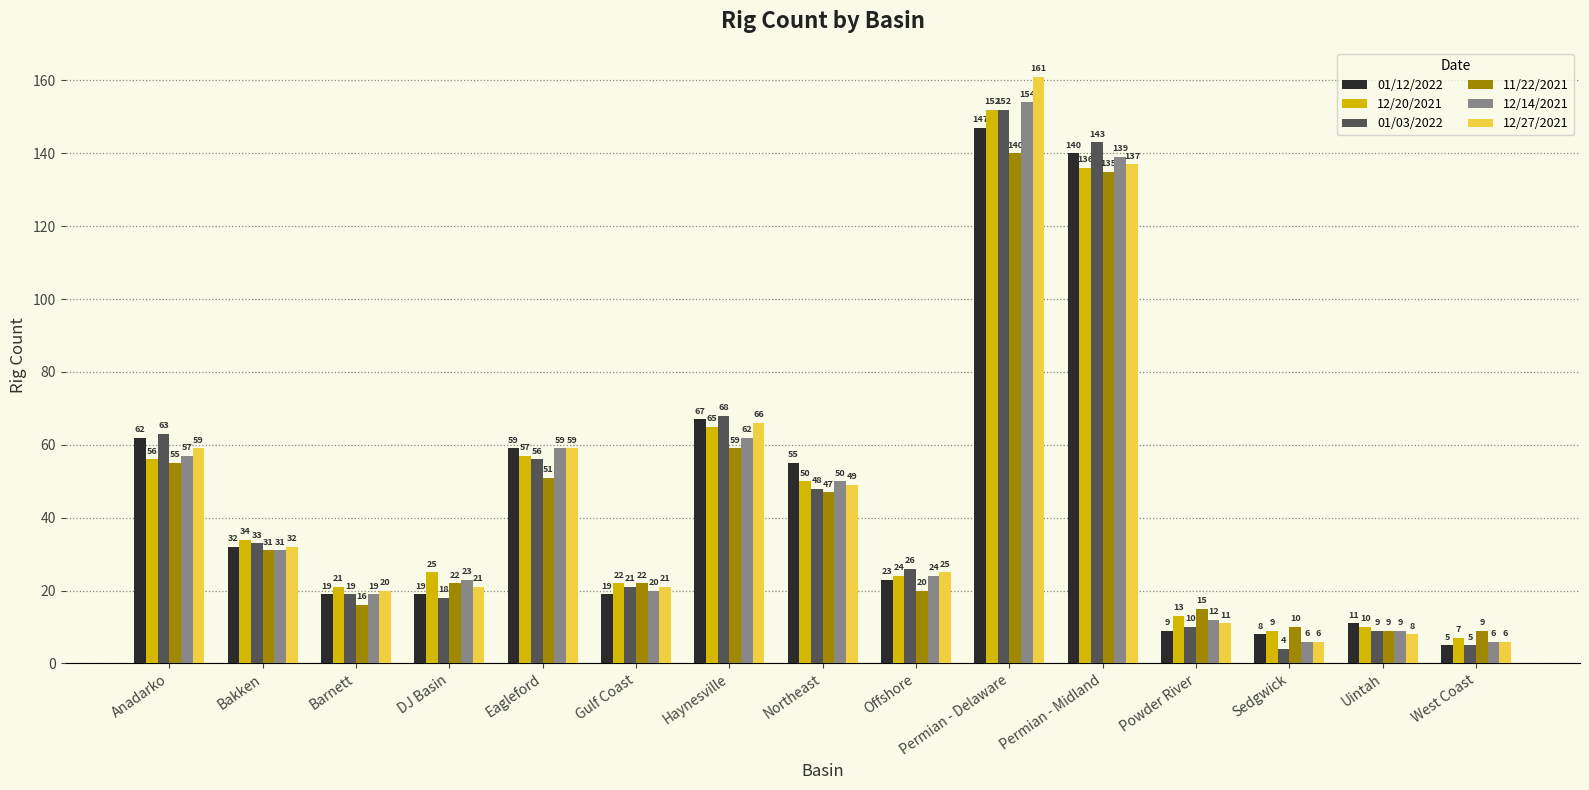

What is the minimum value for 12/14/2021?

6